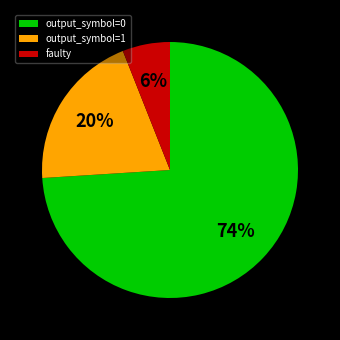

Is it true that faulty is 1% of the pie?

False